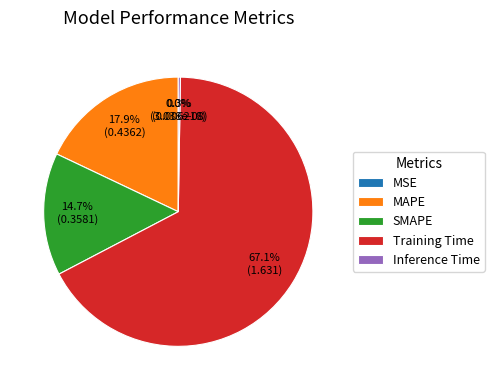

What percentage is NOT represented by MSE?

100.0%